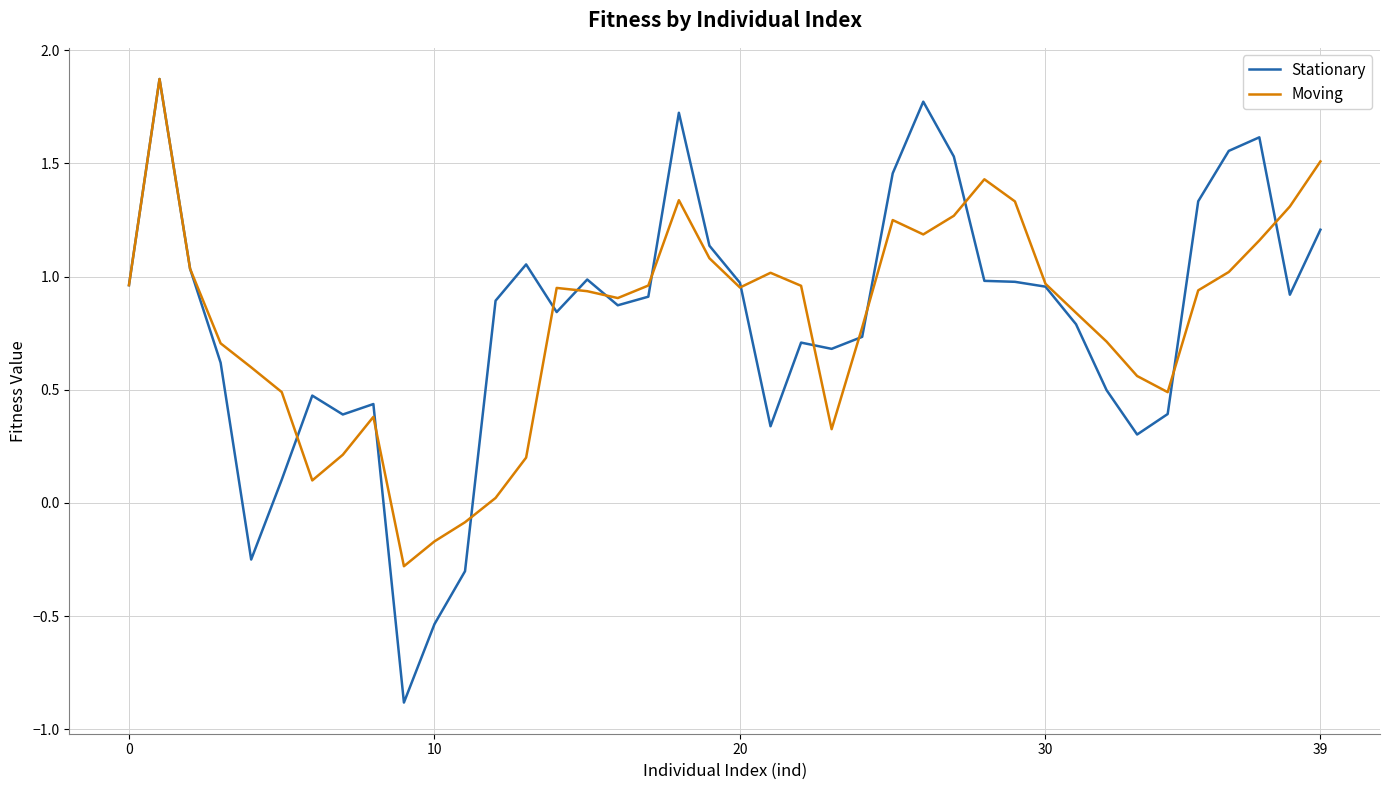

How many series are shown in this chart?

2